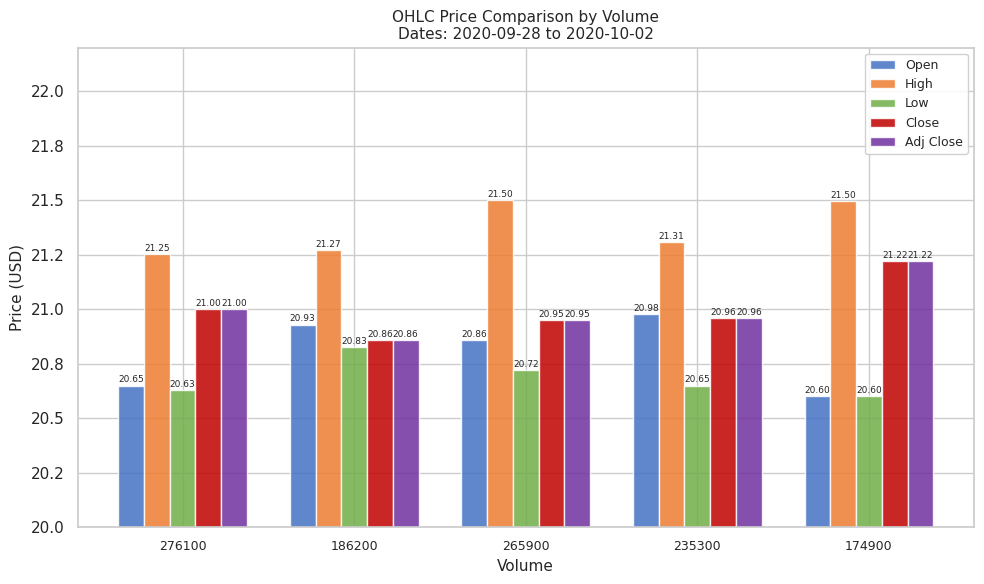

Are the bars grouped side by side (vs. stacked)?

Yes